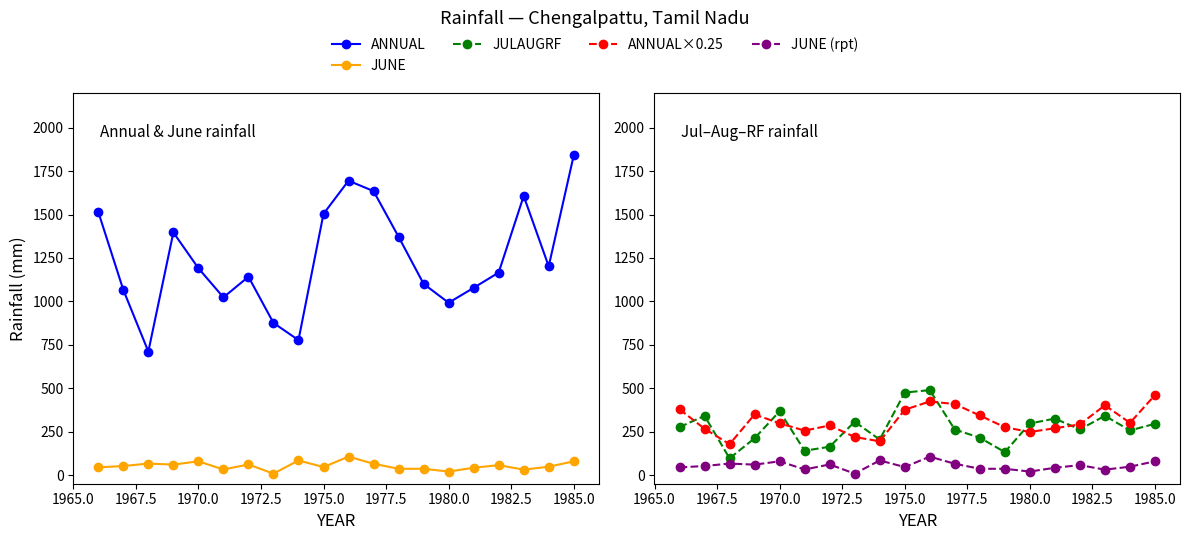

True or false: ANNUAL and ANNUAL×0.25 intersect in this chart.

False